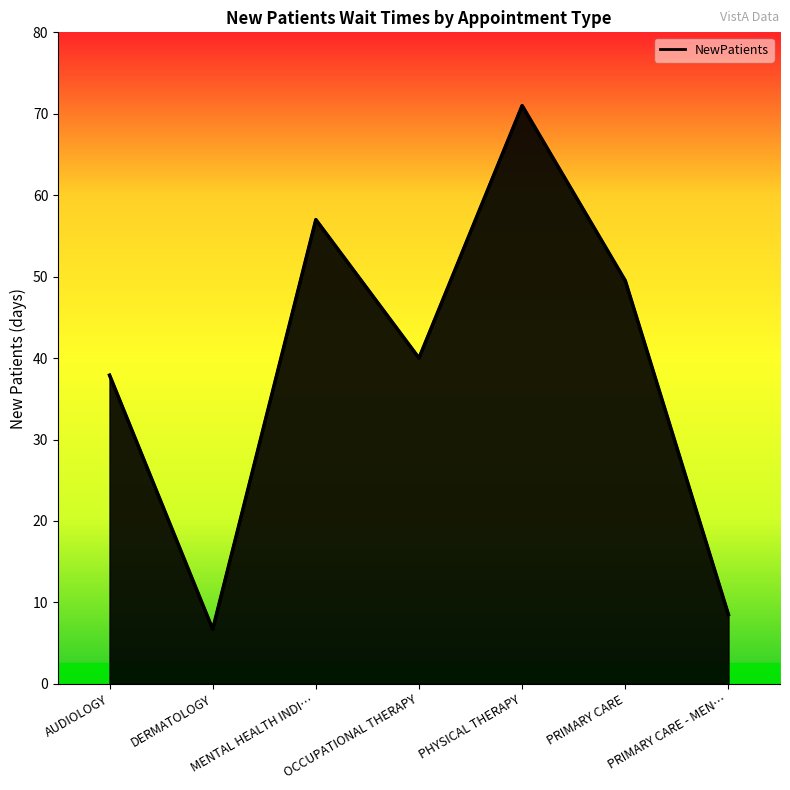

What value does the data have at PRIMARY CARE?

49.5